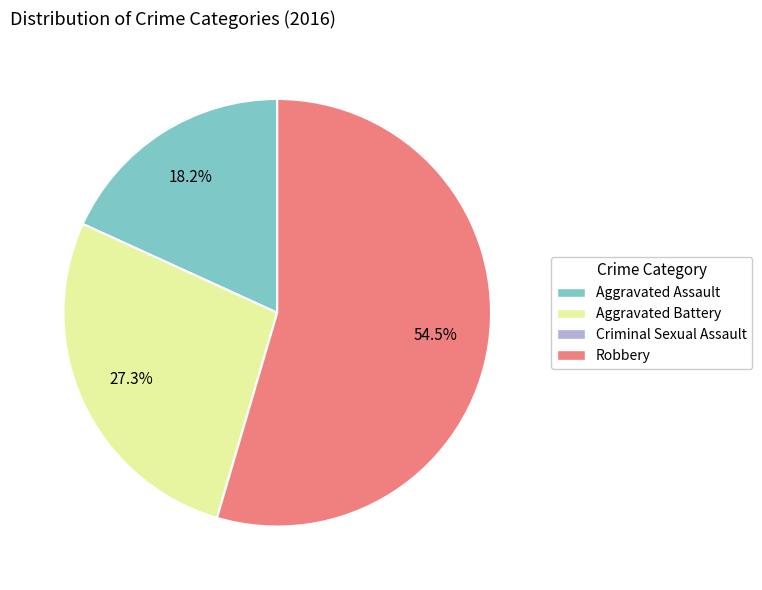

Which slice is the largest?

Robbery